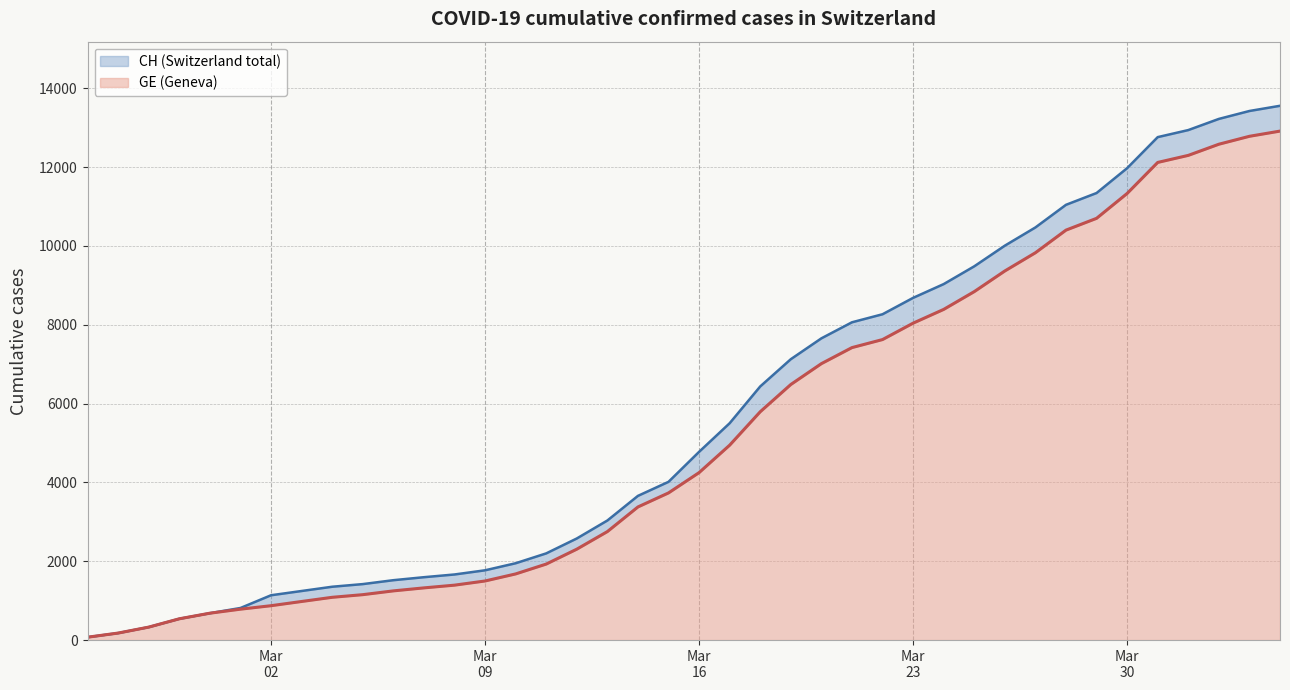

What is the value of the CH (Switzerland total) point at the 21st from the left?

4775